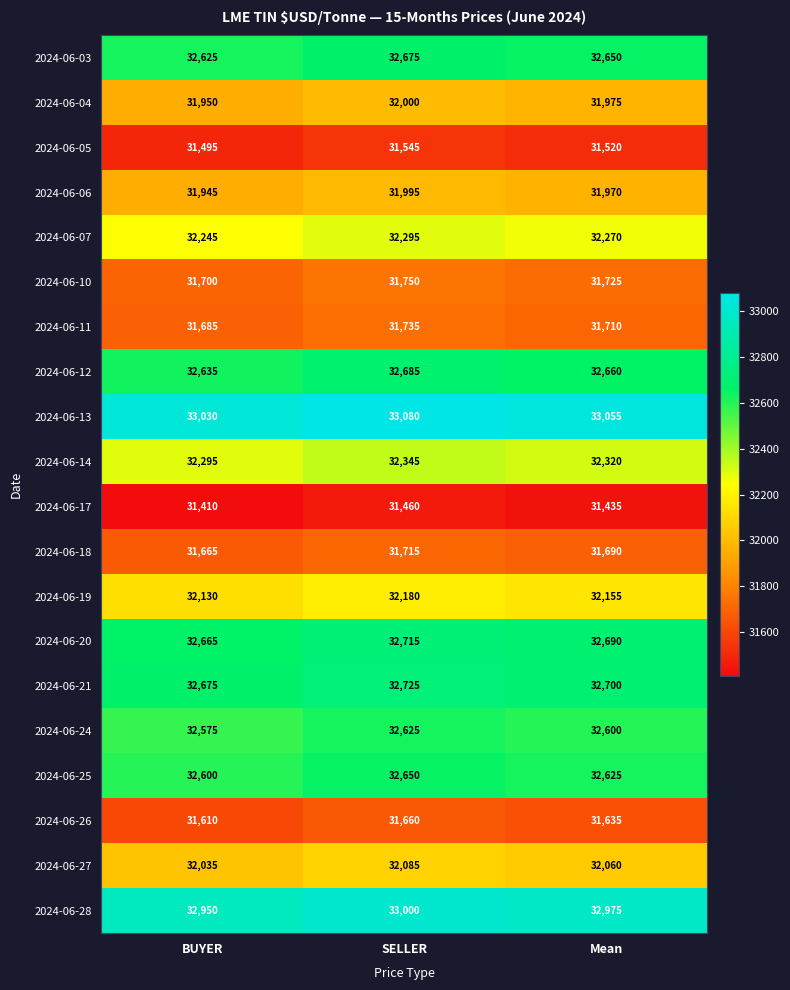

What is the spread (max minus min) of values at Mean?

1620